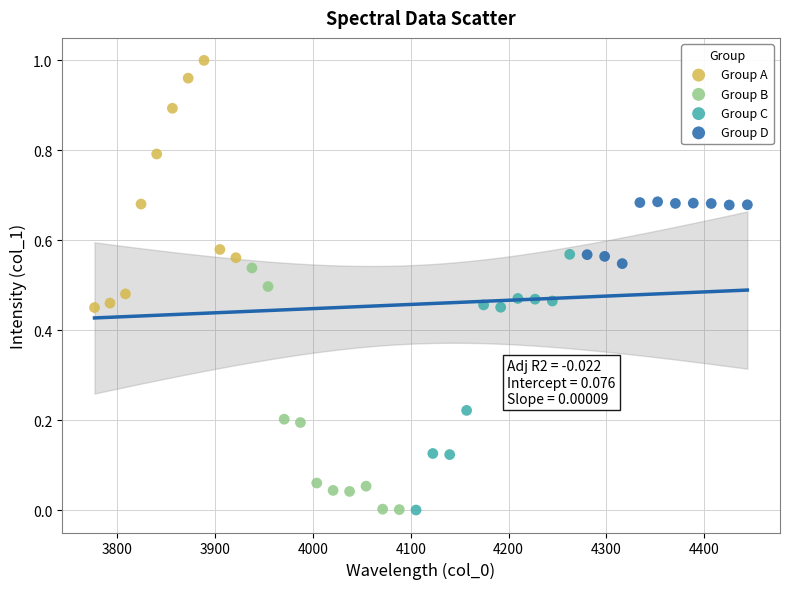

Which series reaches the maximum Y coordinate?

Group A